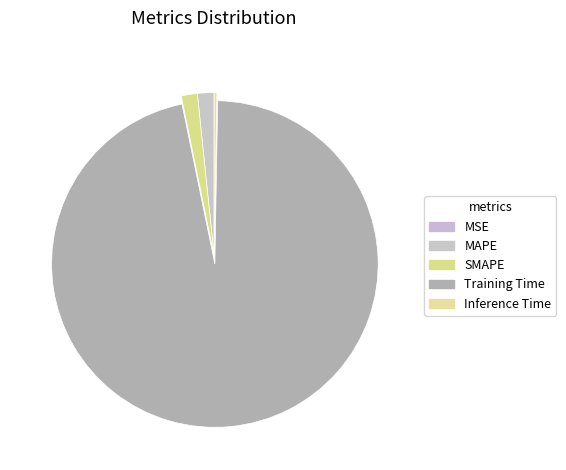

To the nearest percent, what is the difference between the Training Time and Inference Time slice percentages?

96%